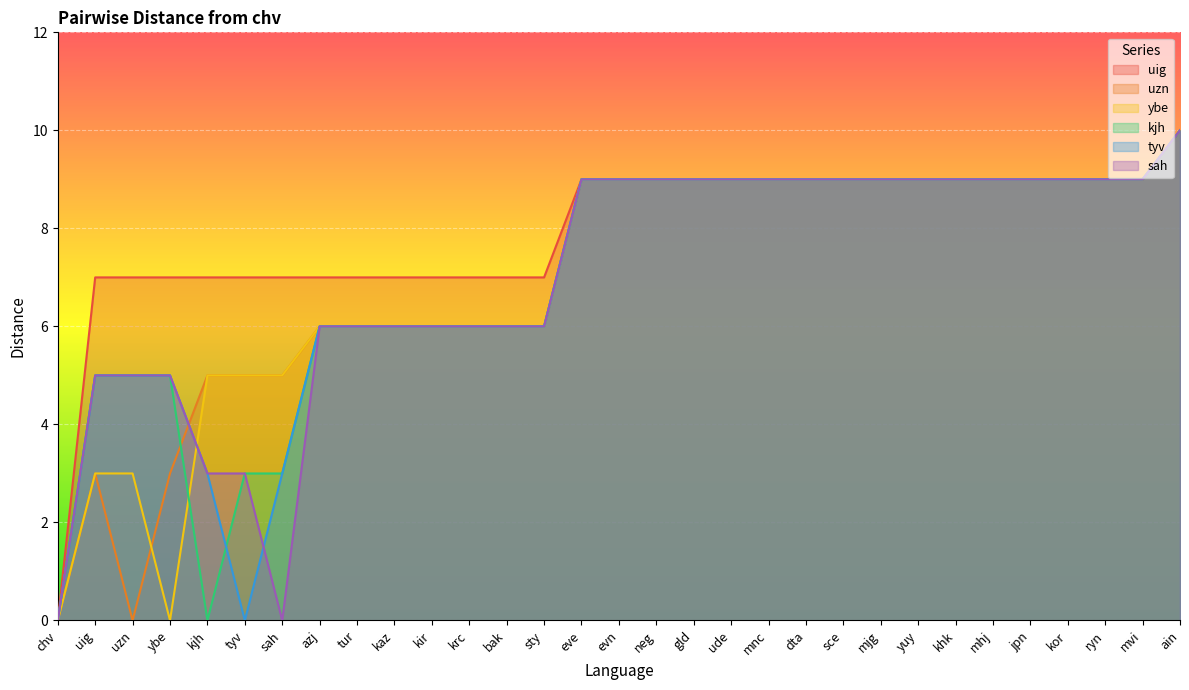

True or false: tyv has a value of 8 at tur.

False